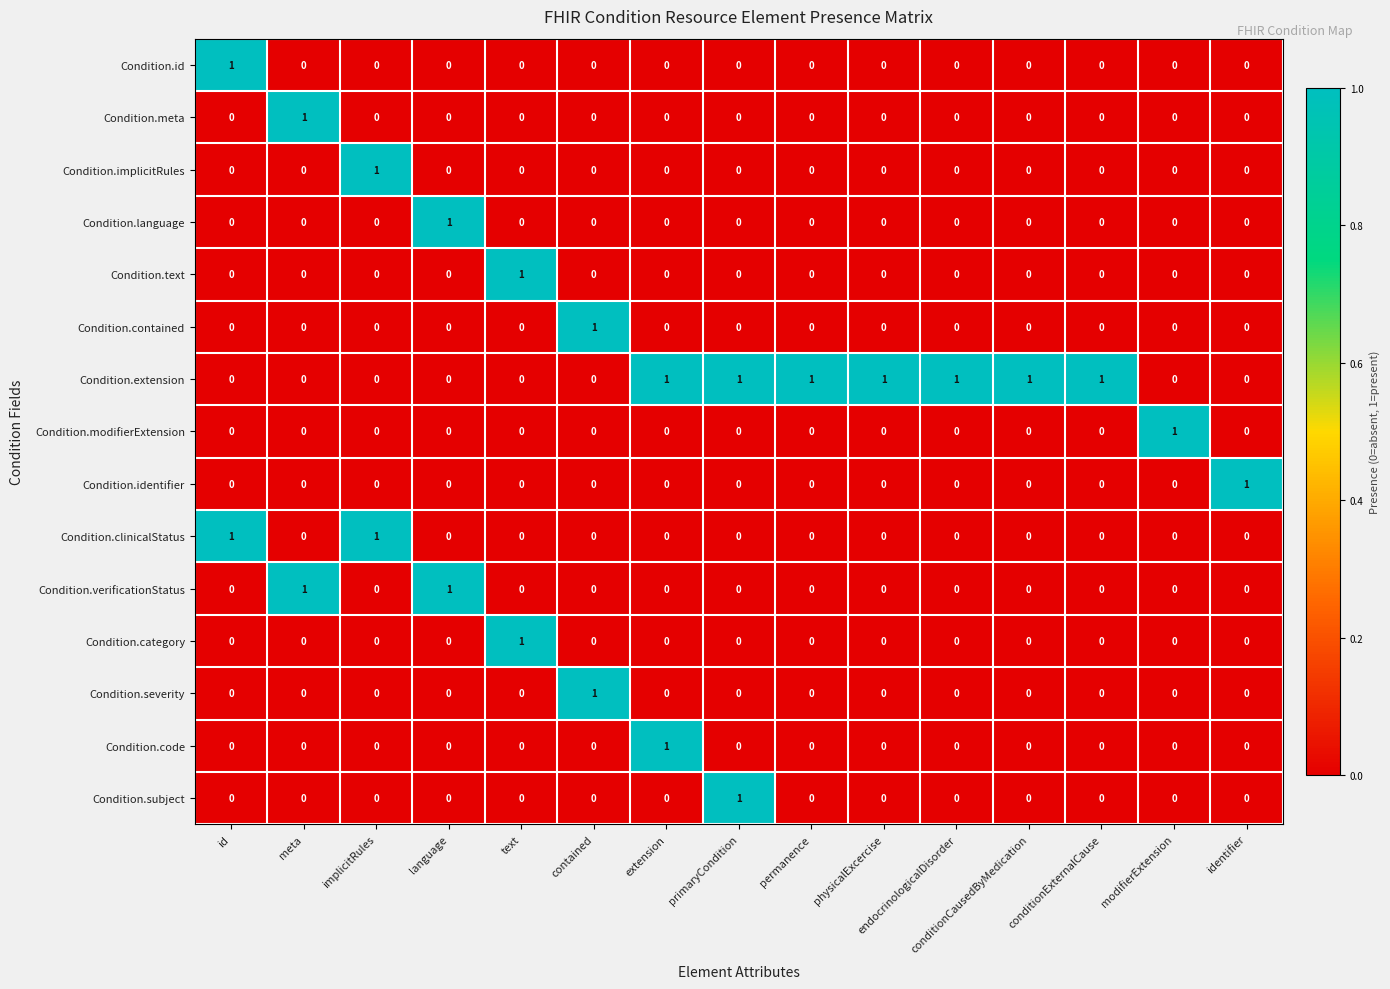

How many data points in Condition.subject are above 0?

1